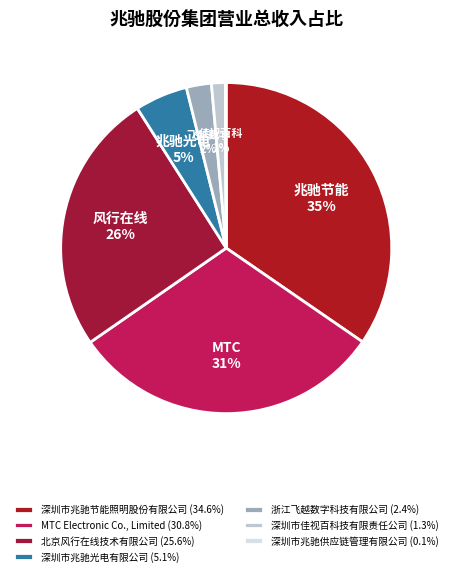

To the nearest percent, what is the difference between the largest and smallest slice percentages?

35%